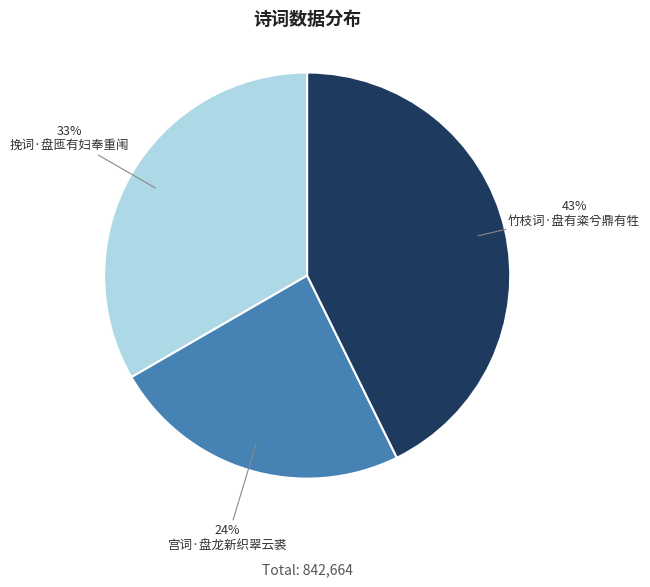

Between 挽词·盘匜有妇奉重闱 and 竹枝词·盘有粢兮鼎有牲, which is larger?

竹枝词·盘有粢兮鼎有牲